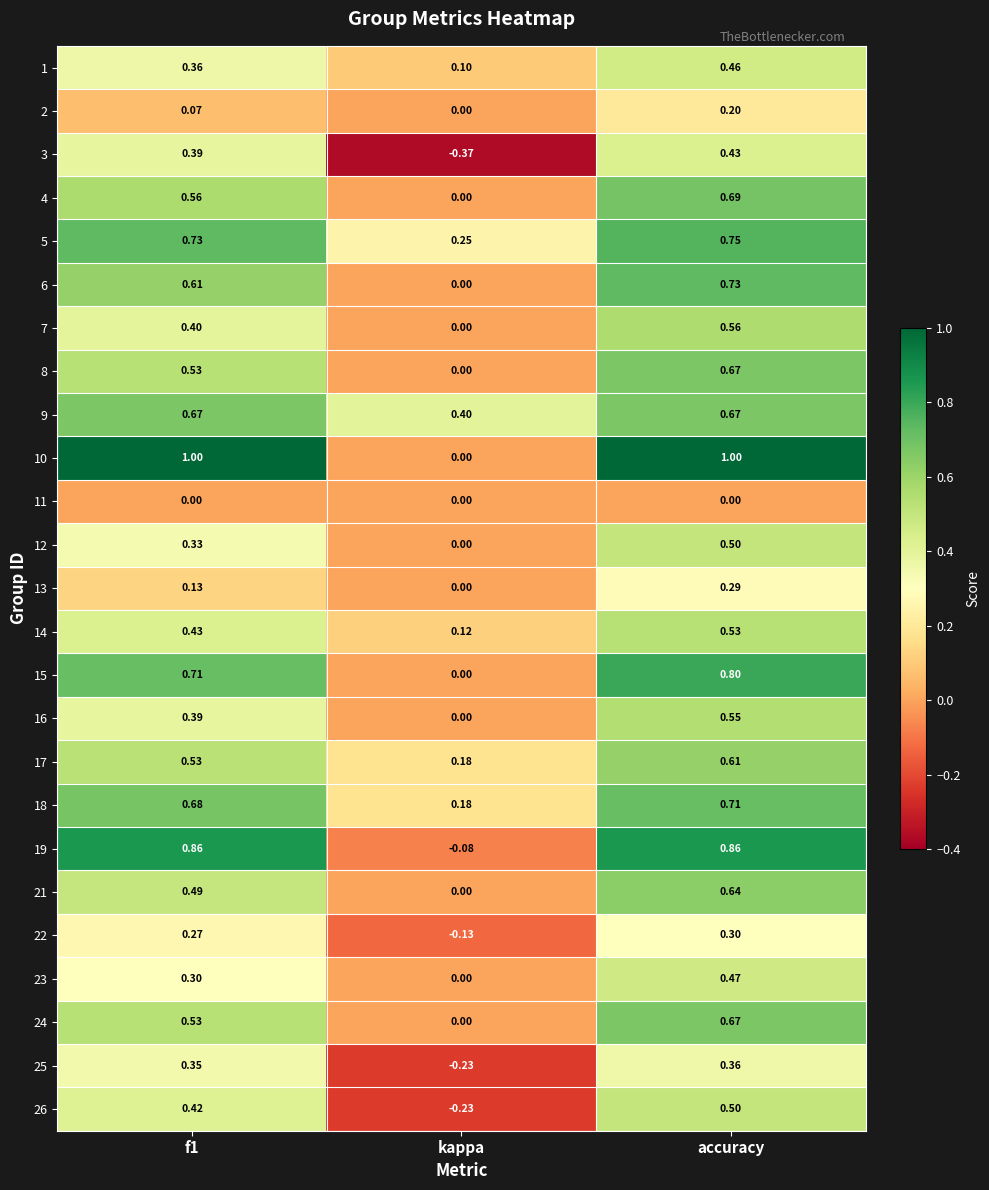

At which label is 23 closest to 0?

kappa